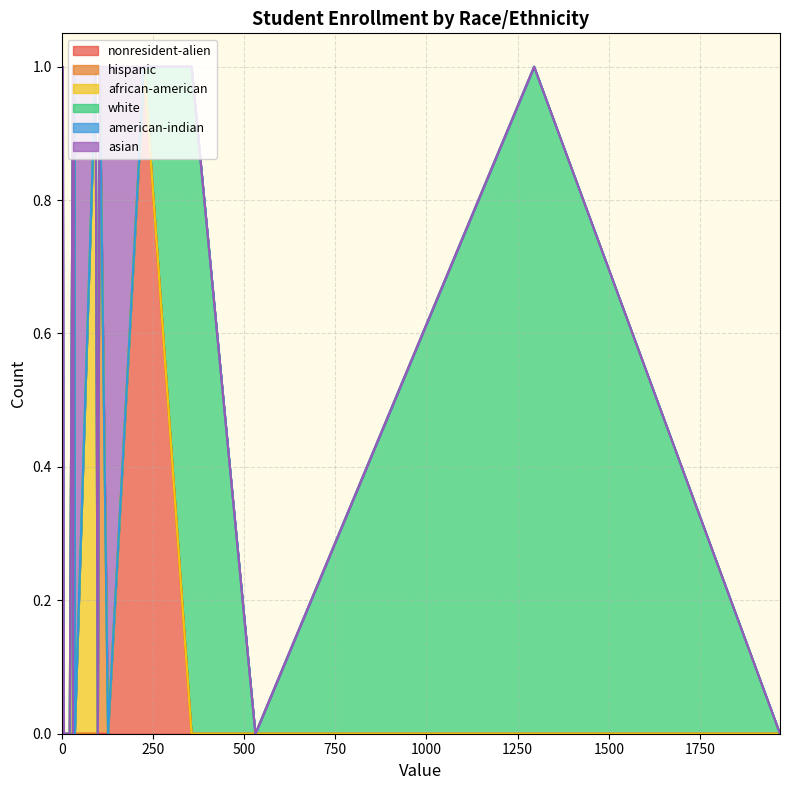

What is the approximate value of american-indian at 8?

1